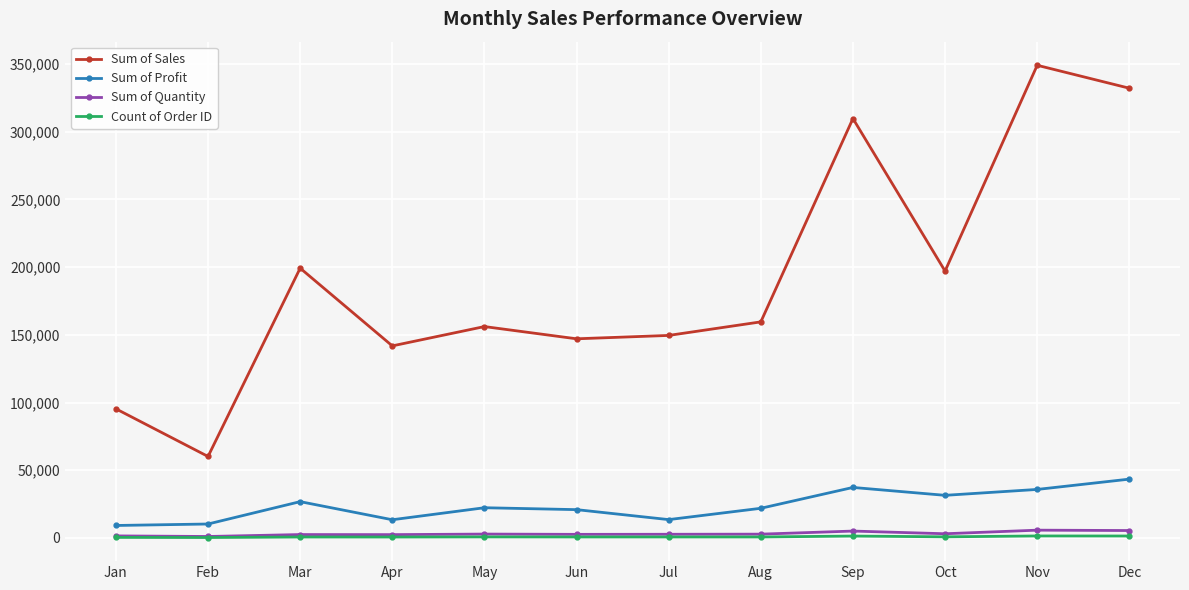

Does the chart have visible grid lines?

Yes